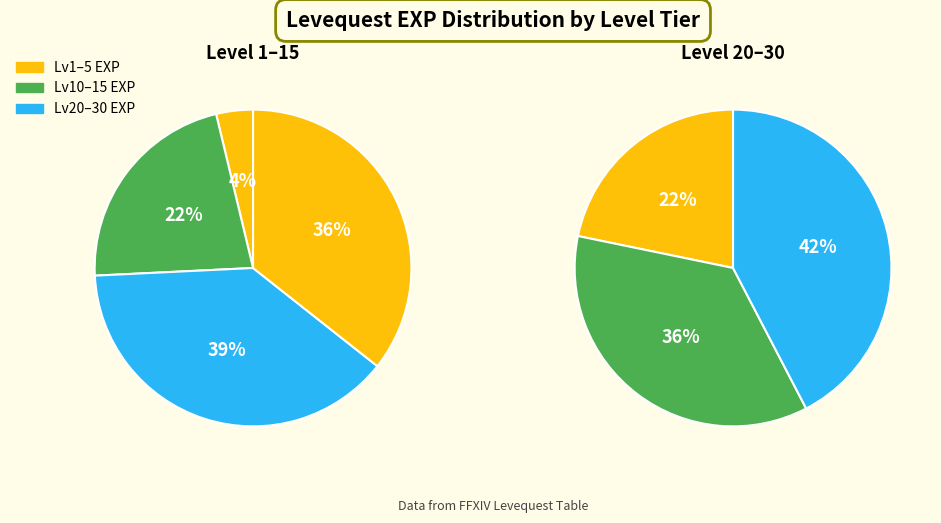

How many segments does this pie chart have?

4